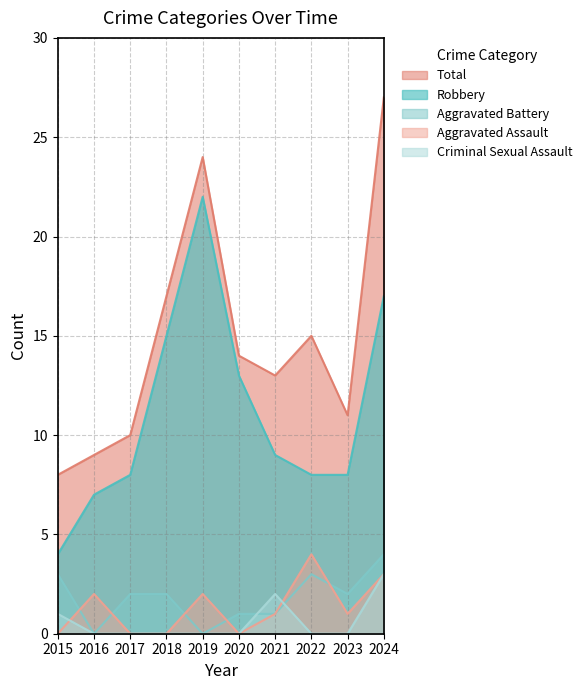

What is the difference between the maximum and second lowest values in the Aggravated Battery series?

4